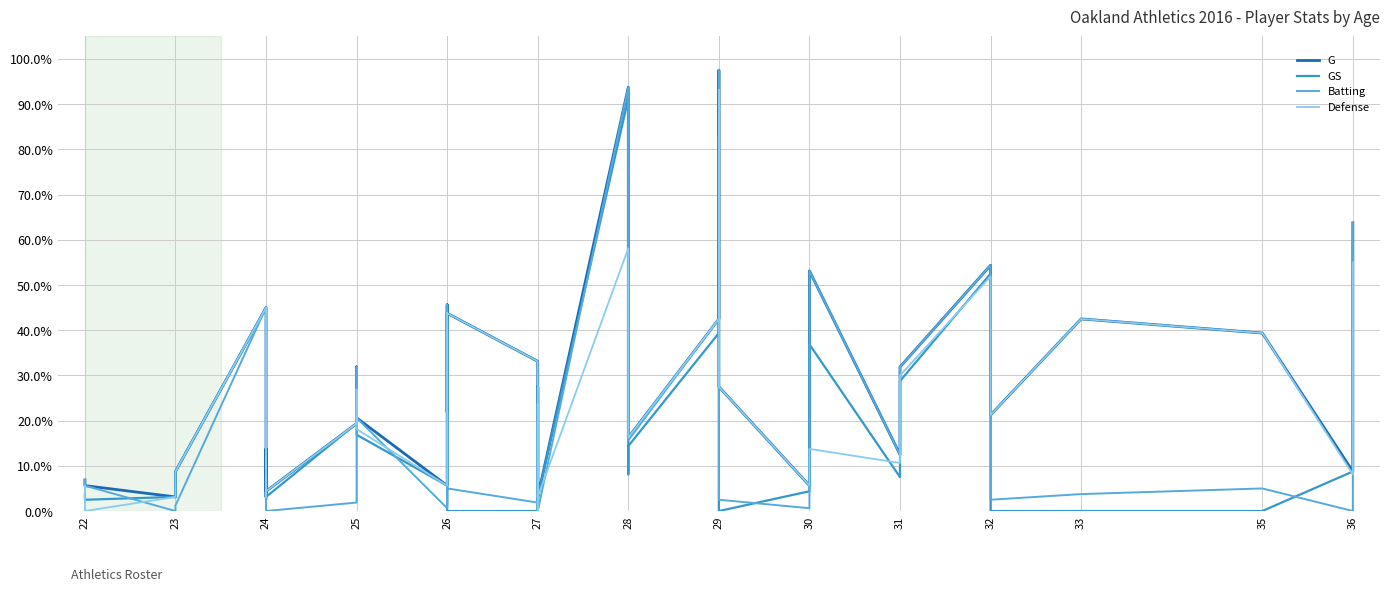

How many lines are shown in the chart?

4